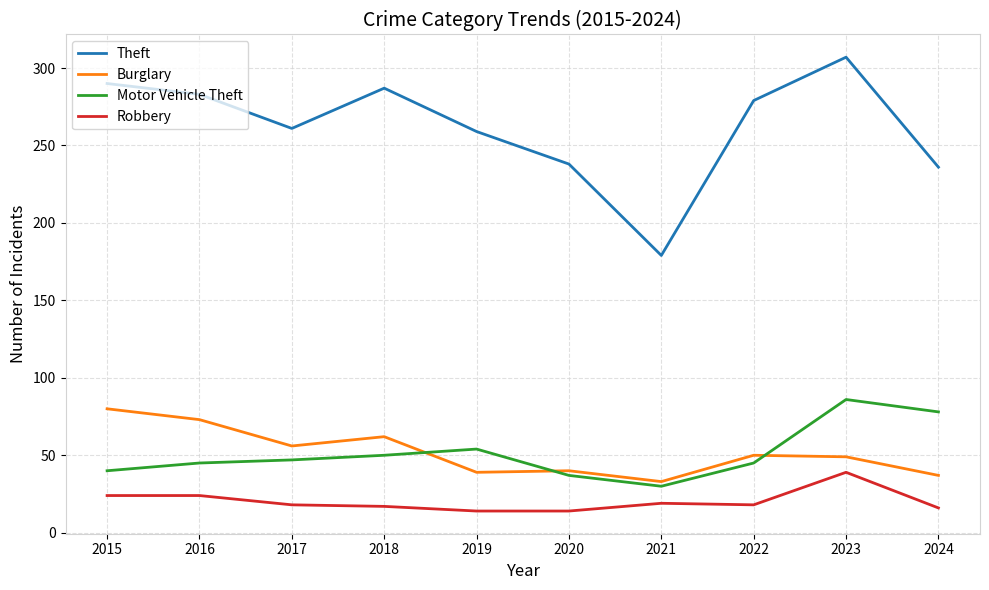

Which series changed the most between 2019 and 2023?

Theft